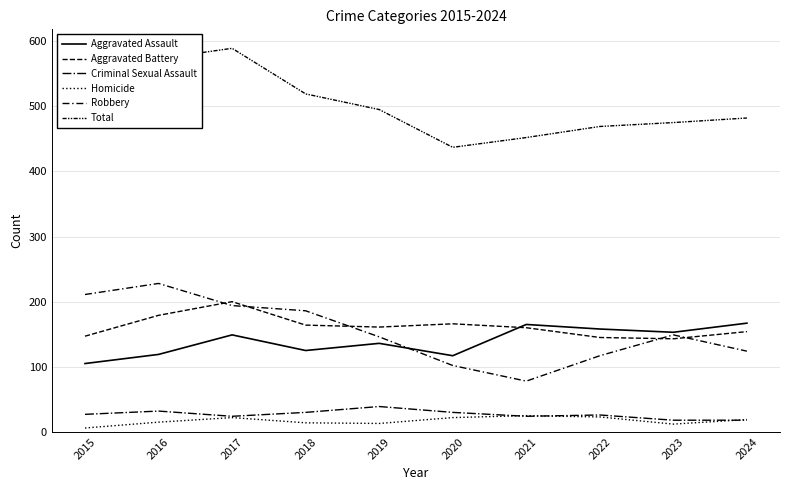

True or false: Aggravated Battery and Total cross at least once.

False